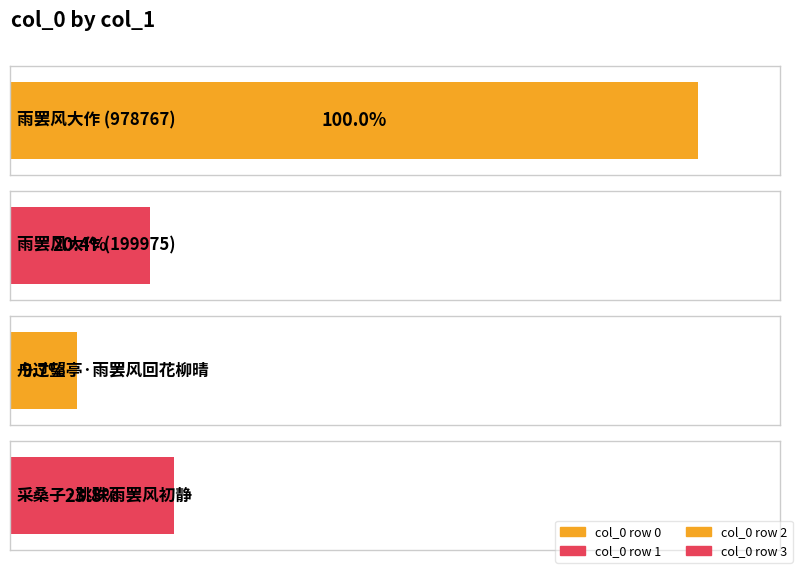

Are the bars horizontal?

Yes